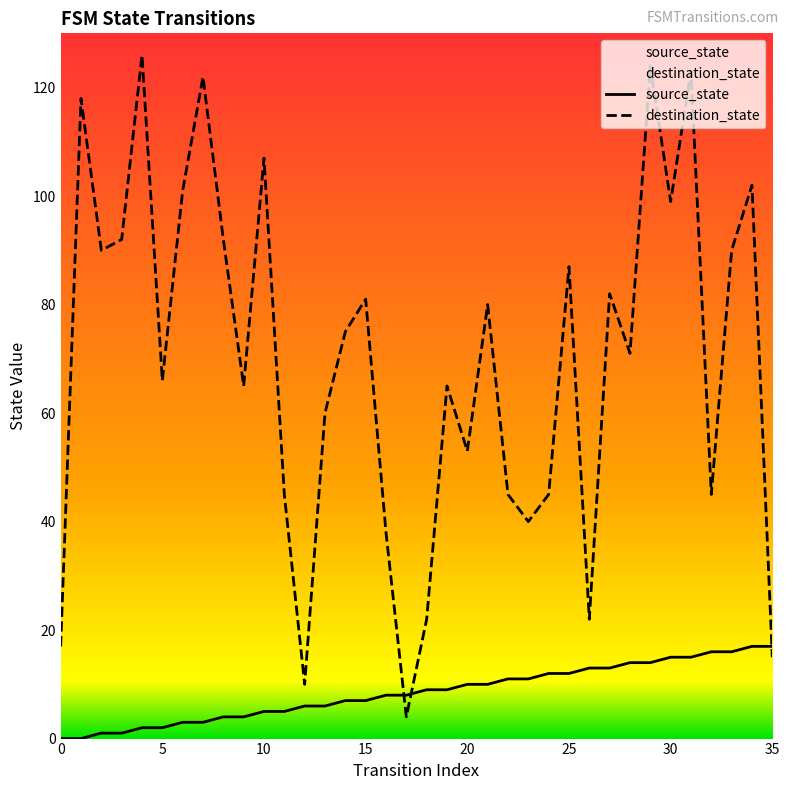

The value of destination_state at 15 is 58. True or false?

False